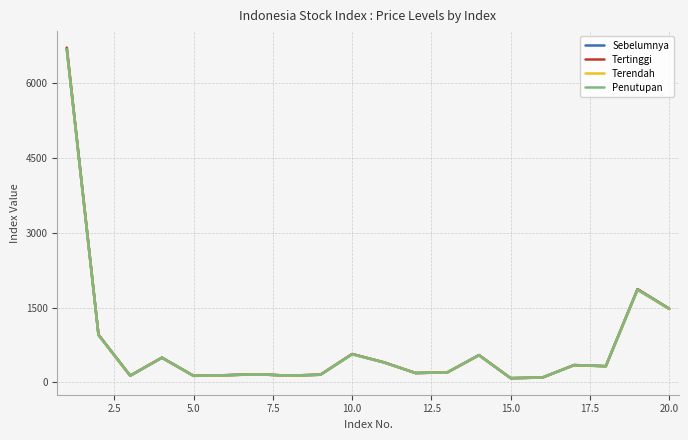

List the series in order of their overall mean, highest first.

Tertinggi, Sebelumnya, Penutupan, Terendah